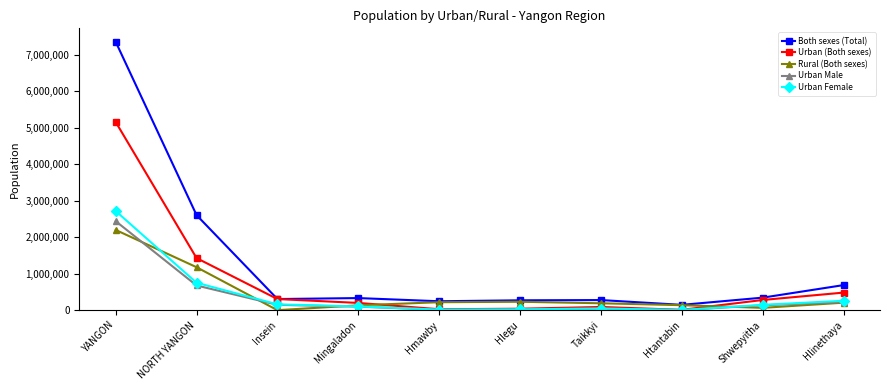

How many lines are shown in the chart?

5